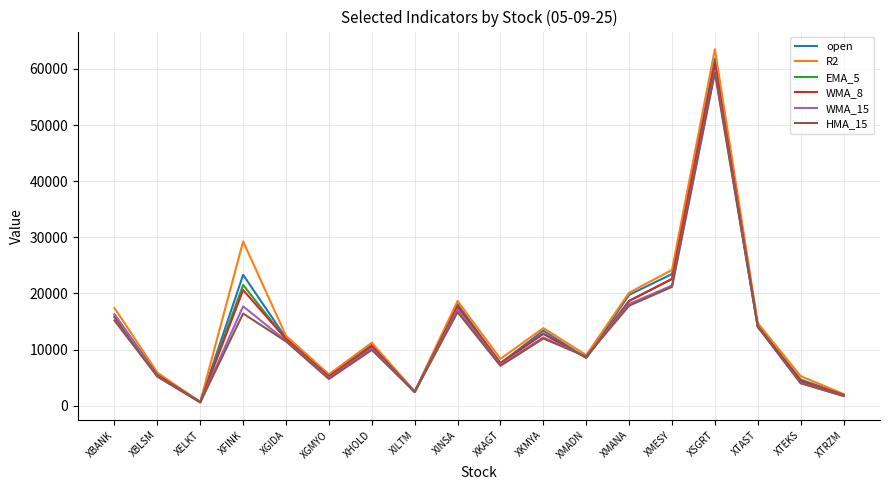

What is the spread (max minus min) of values at XMESY?

3027.4